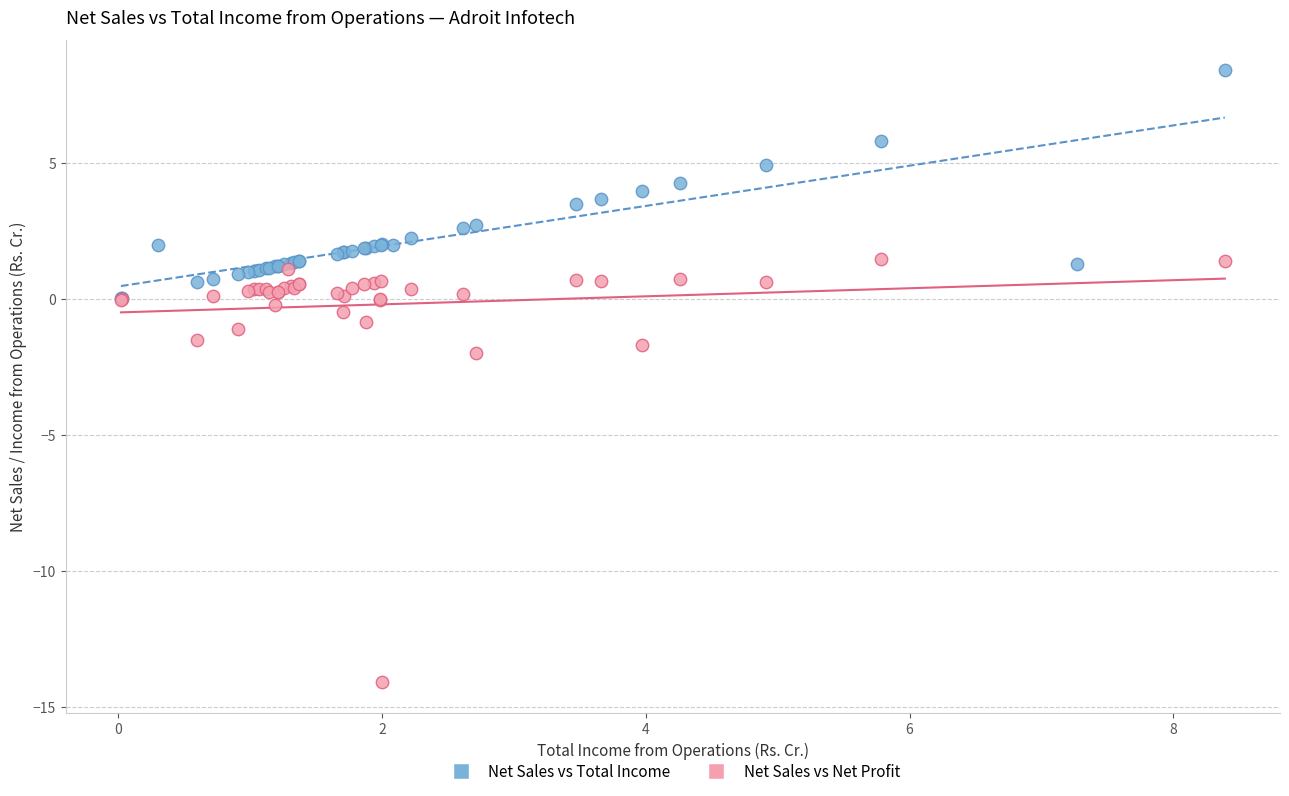

Which series has the widest spread of Y values?

Net Sales vs Net Profit